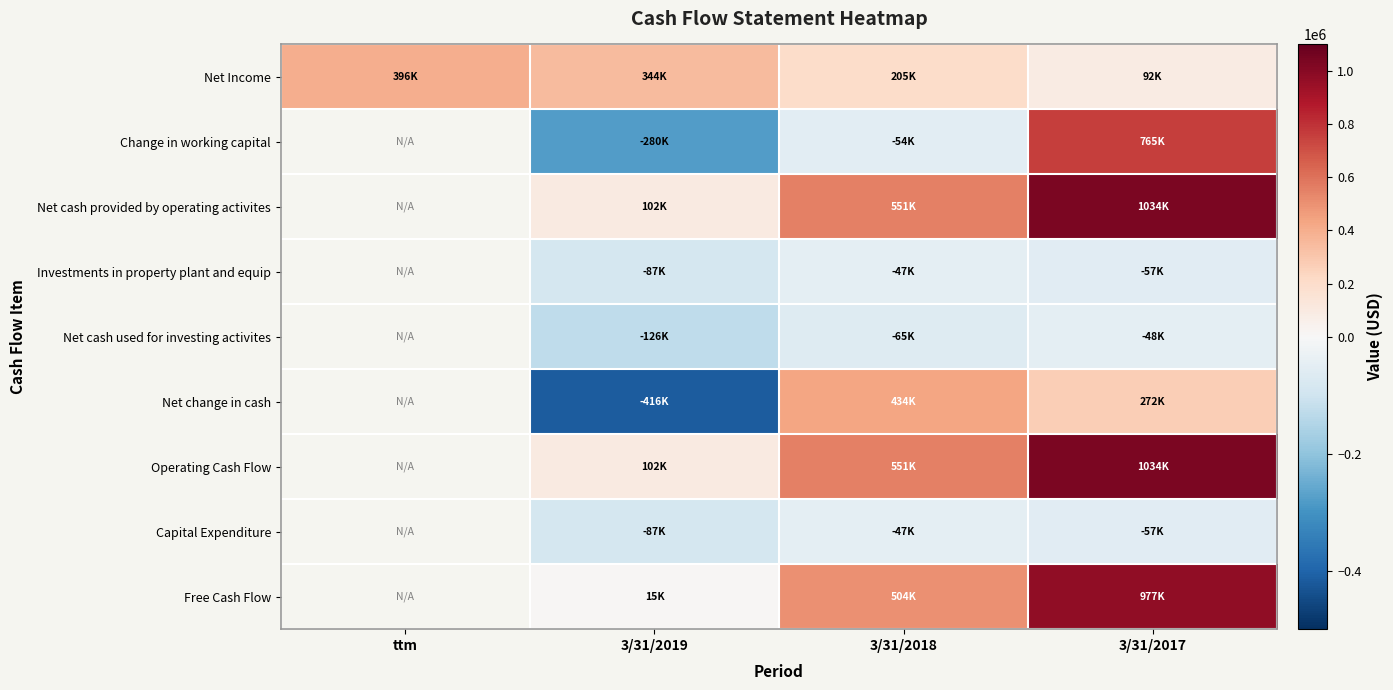

At which category is the sum across all series the highest?

3/31/2017